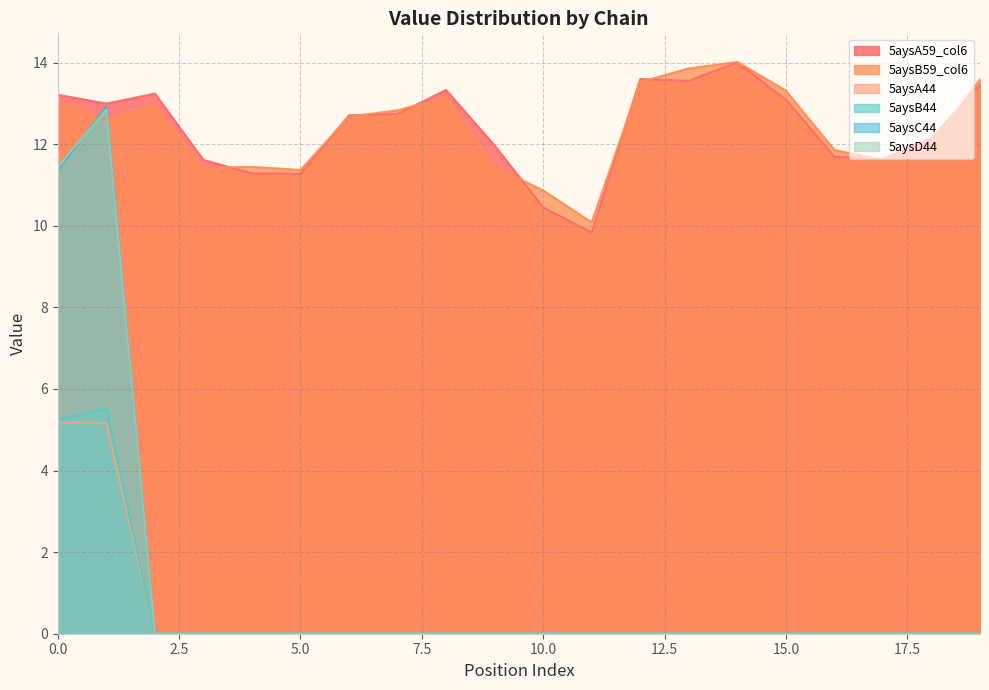

True or false: 5aysA44 and 5aysA59_col6 cross at least once.

False